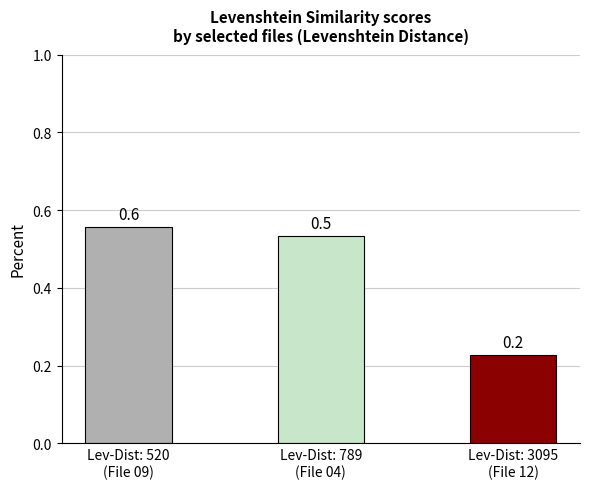

How many distinct data groups are displayed?

1